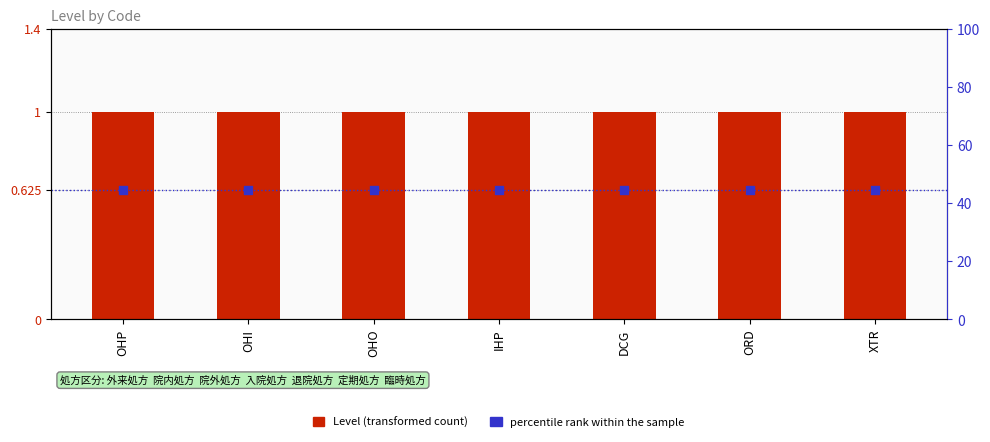

What are all the series names shown in the legend?

Level, percentile rank within the sample